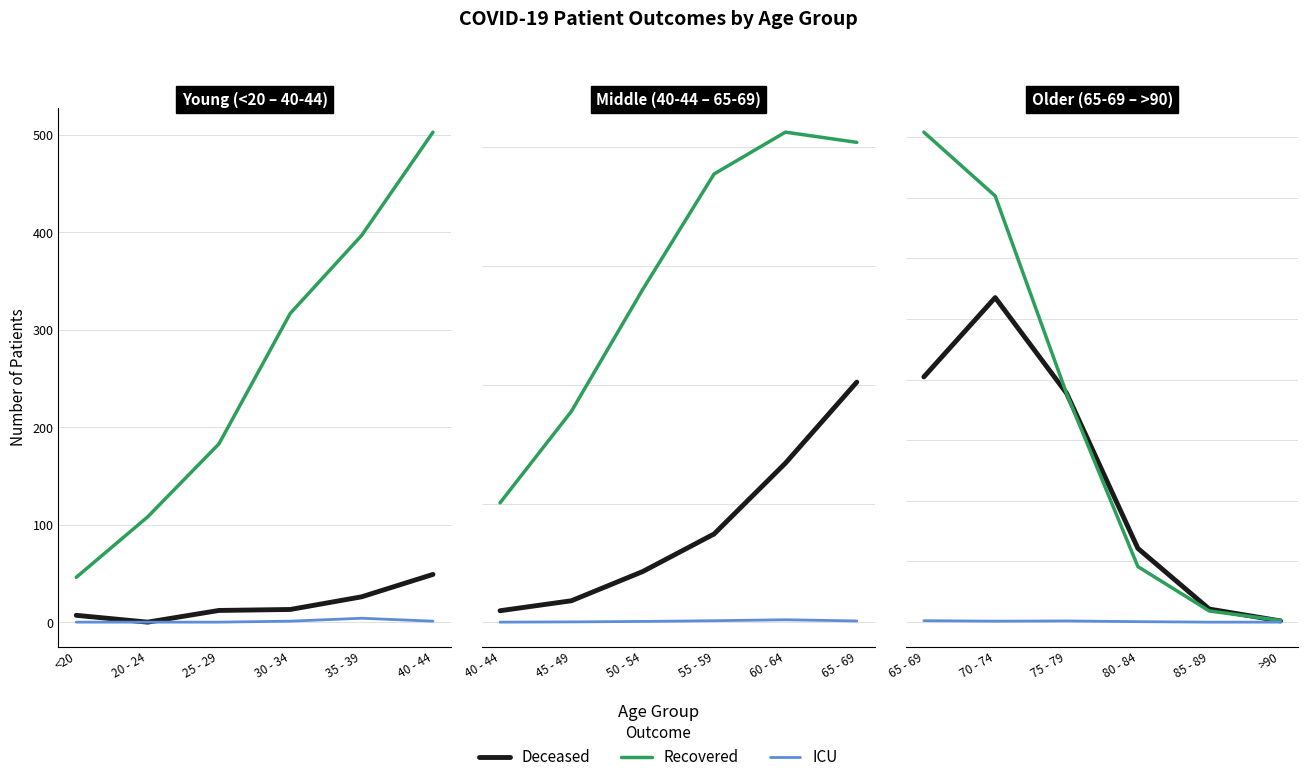

At which label does ICU first exceed 1?

35 - 39